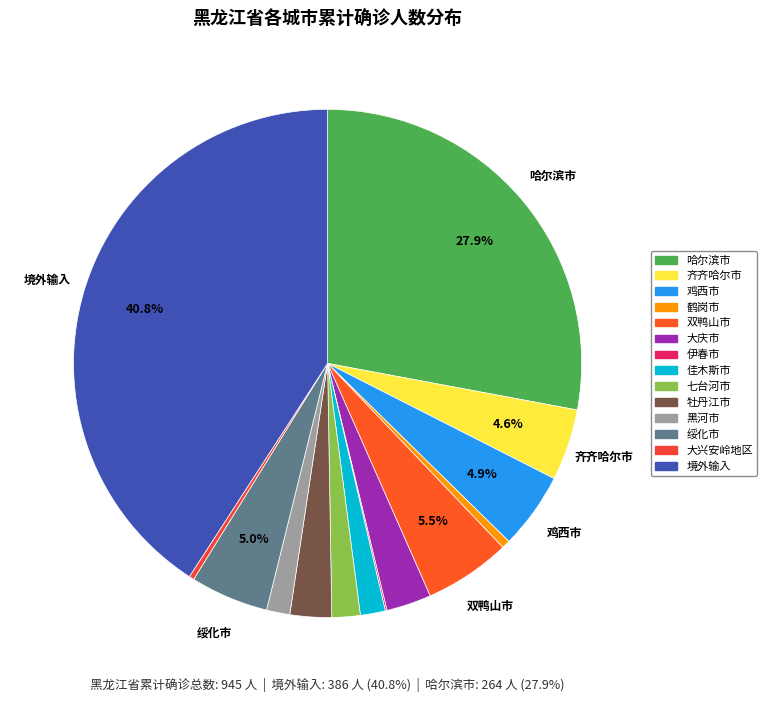

Rank the categories by value from lowest to highest.

伊春市, 大兴安岭地区, 鹤岗市, 黑河市, 佳木斯市, 七台河市, 牡丹江市, 大庆市, 齐齐哈尔市, 鸡西市, 绥化市, 双鸭山市, 哈尔滨市, 境外输入